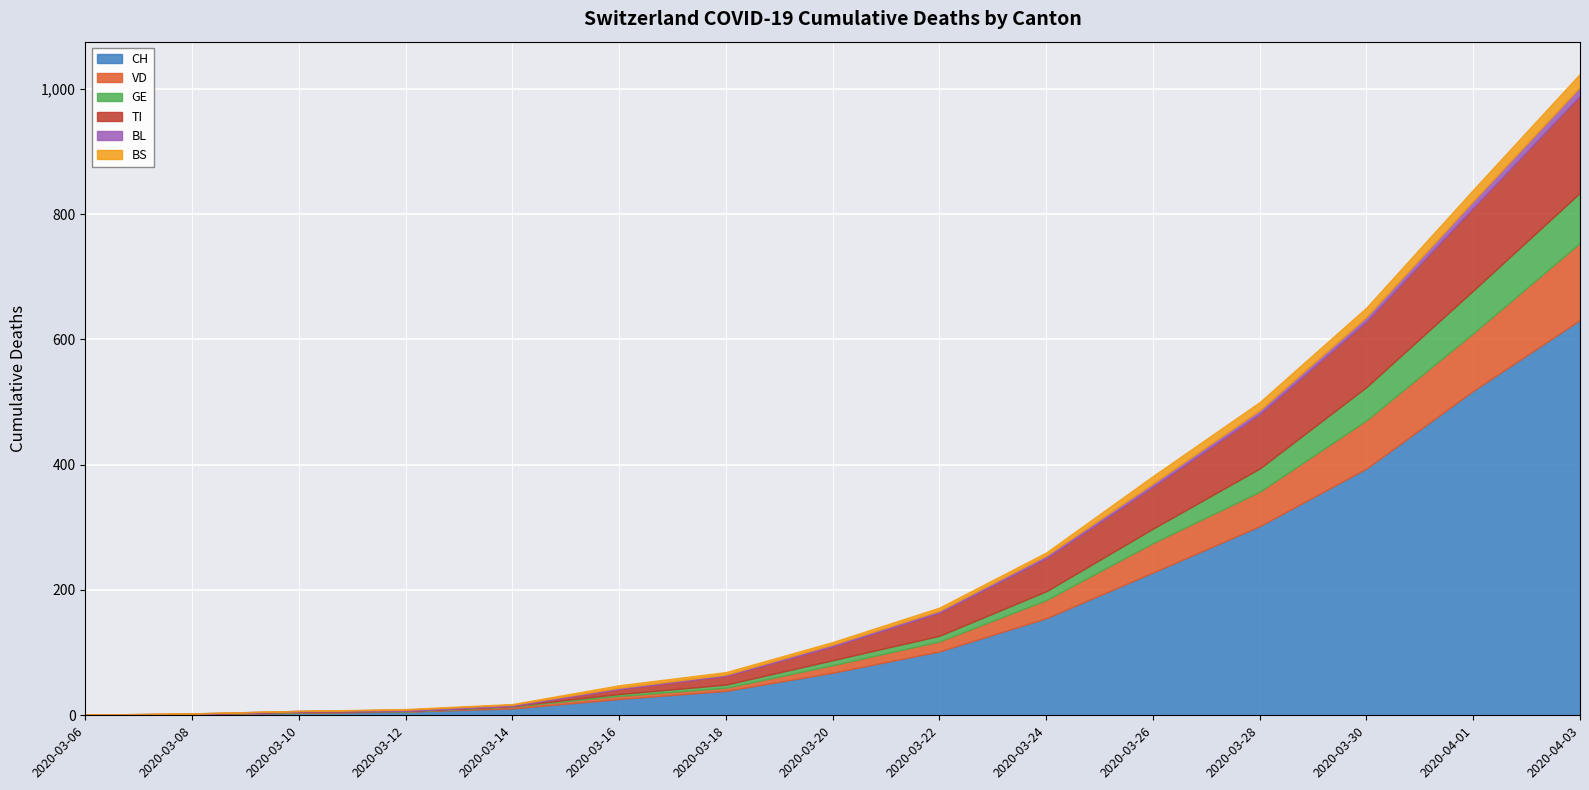

At which category is the sum across all series the highest?

2020-04-03